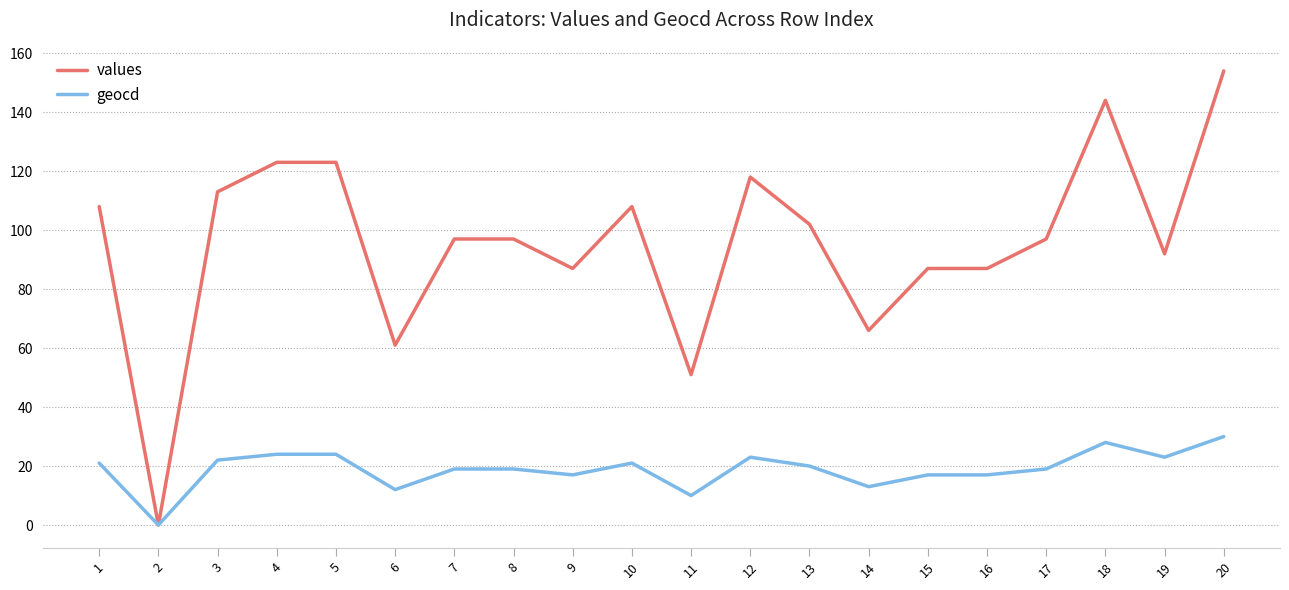

Reading right to left, what are all the values shown in this chart?

values: 20=154	19=92	18=144	17=97	16=87	15=87	14=66	13=102	12=118	11=51	10=108	9=87	8=97	7=97	6=61	5=123	4=123	3=113	2=0	1=108
geocd: 20=30	19=23	18=28	17=19	16=17	15=17	14=13	13=20	12=23	11=10	10=21	9=17	8=19	7=19	6=12	5=24	4=24	3=22	2=0	1=21